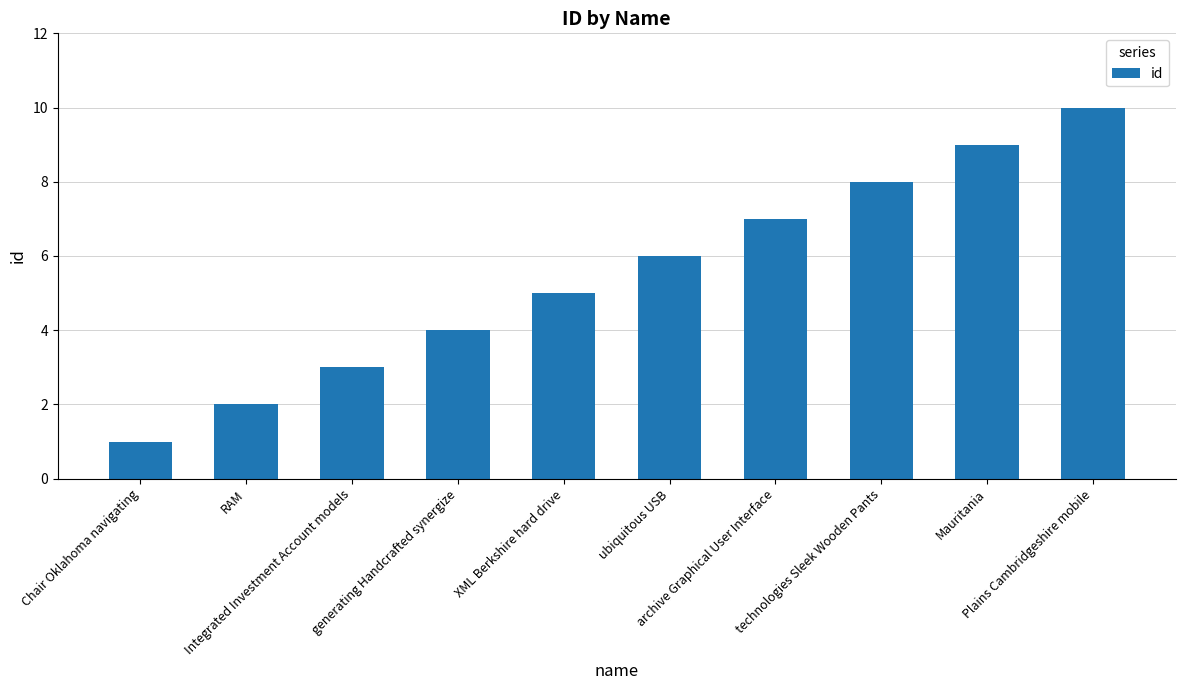

What is the difference between the values at RAM and Integrated Investment Account models?

1